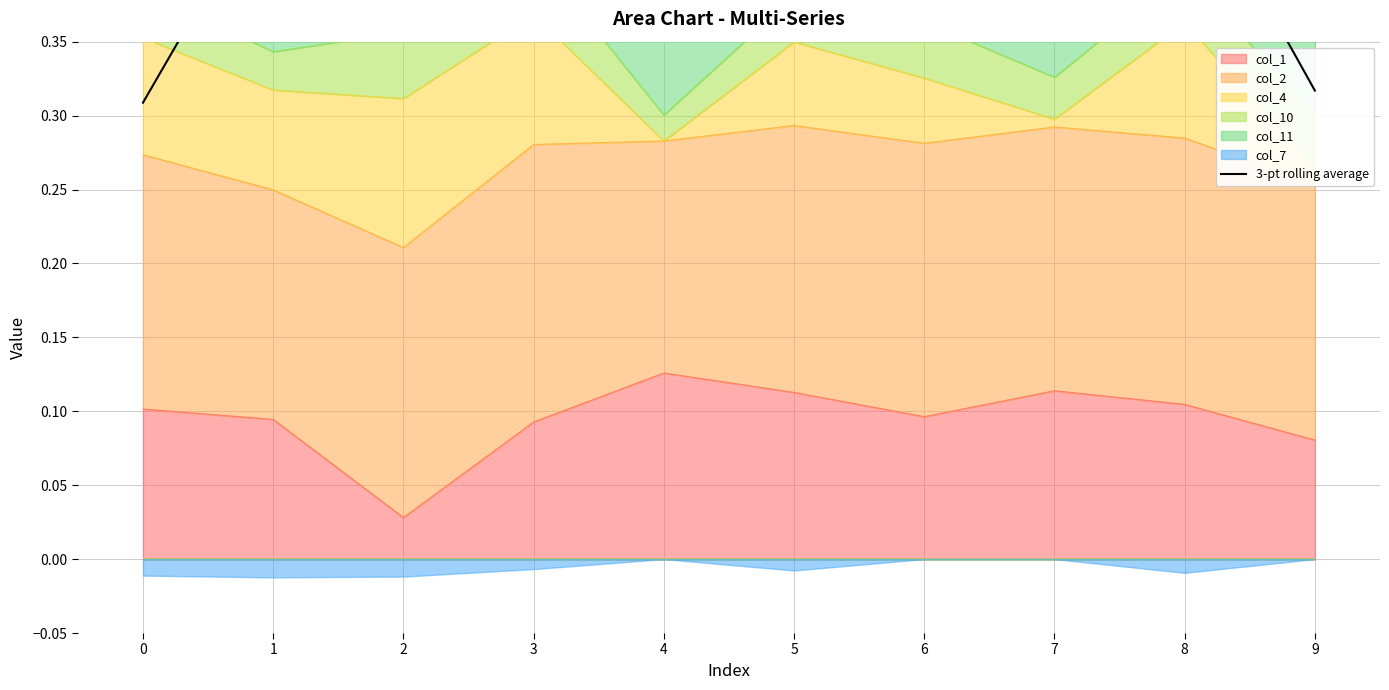

Reading left to right, what are all the values shown in this chart?

0=0.3	1=0.5	2=0.5	3=0.5	4=0.5	5=0.5	6=0.5	7=0.5	8=0.5	9=0.3